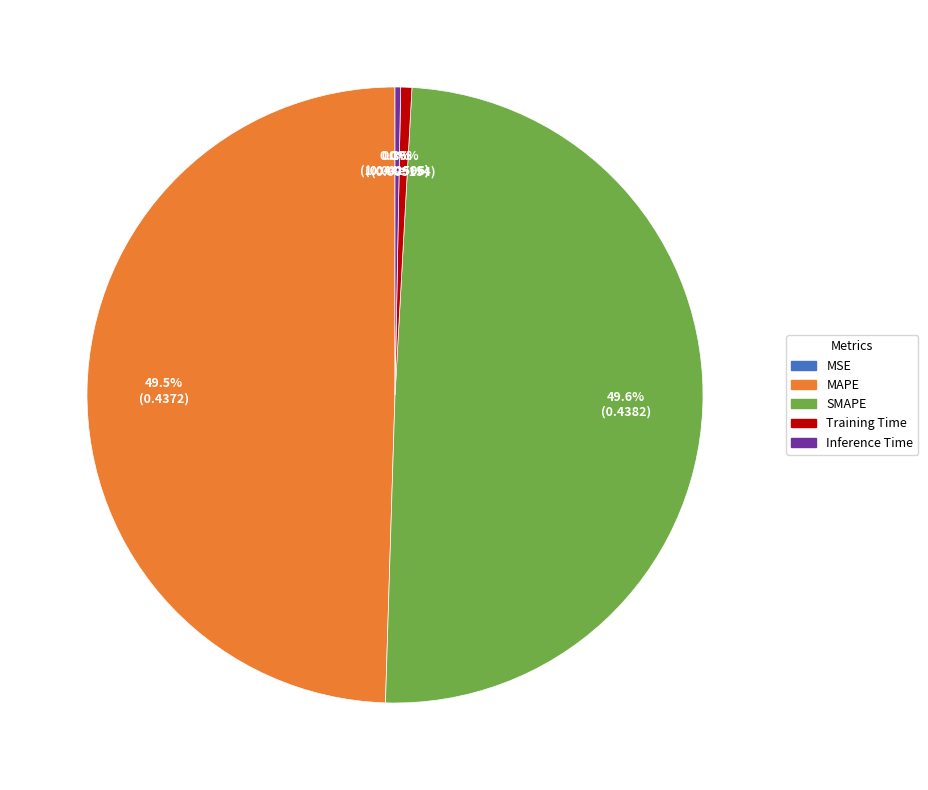

Is there any slice that represents more than half of the pie?

No